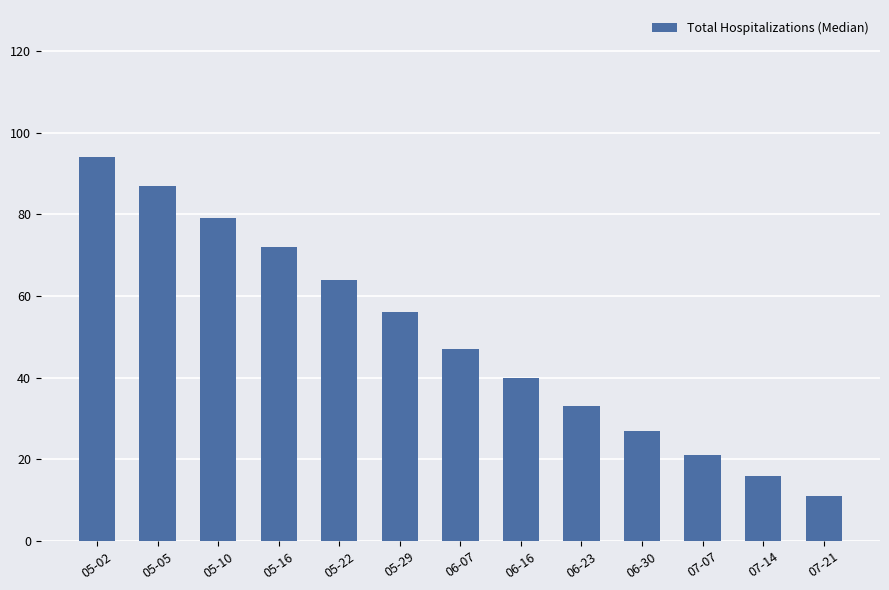

What position from the left is 05-02?

1